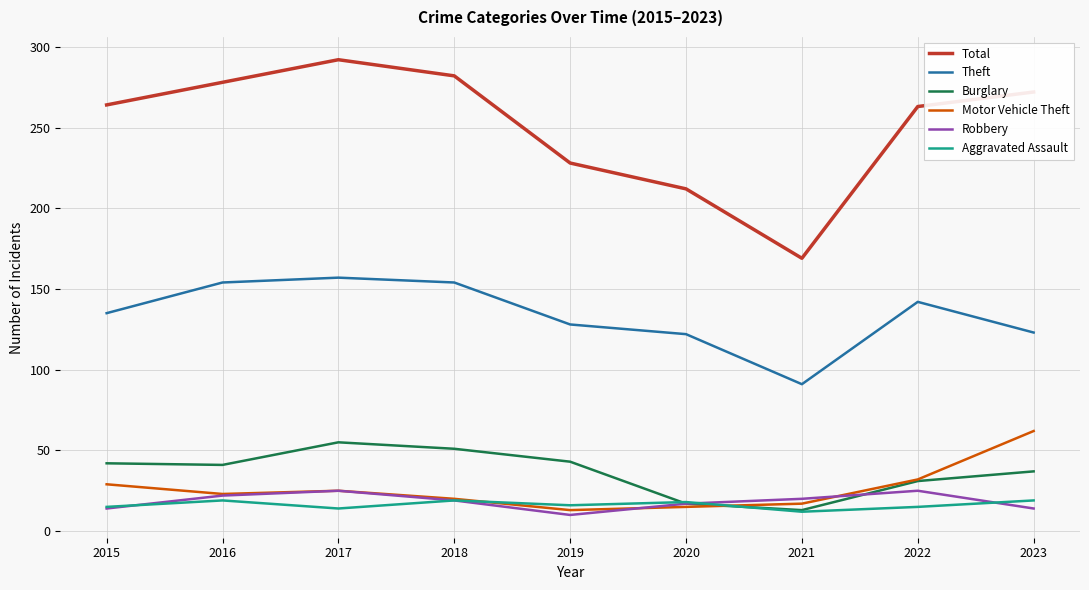

What is the difference between the highest and lowest values at 2016?

259